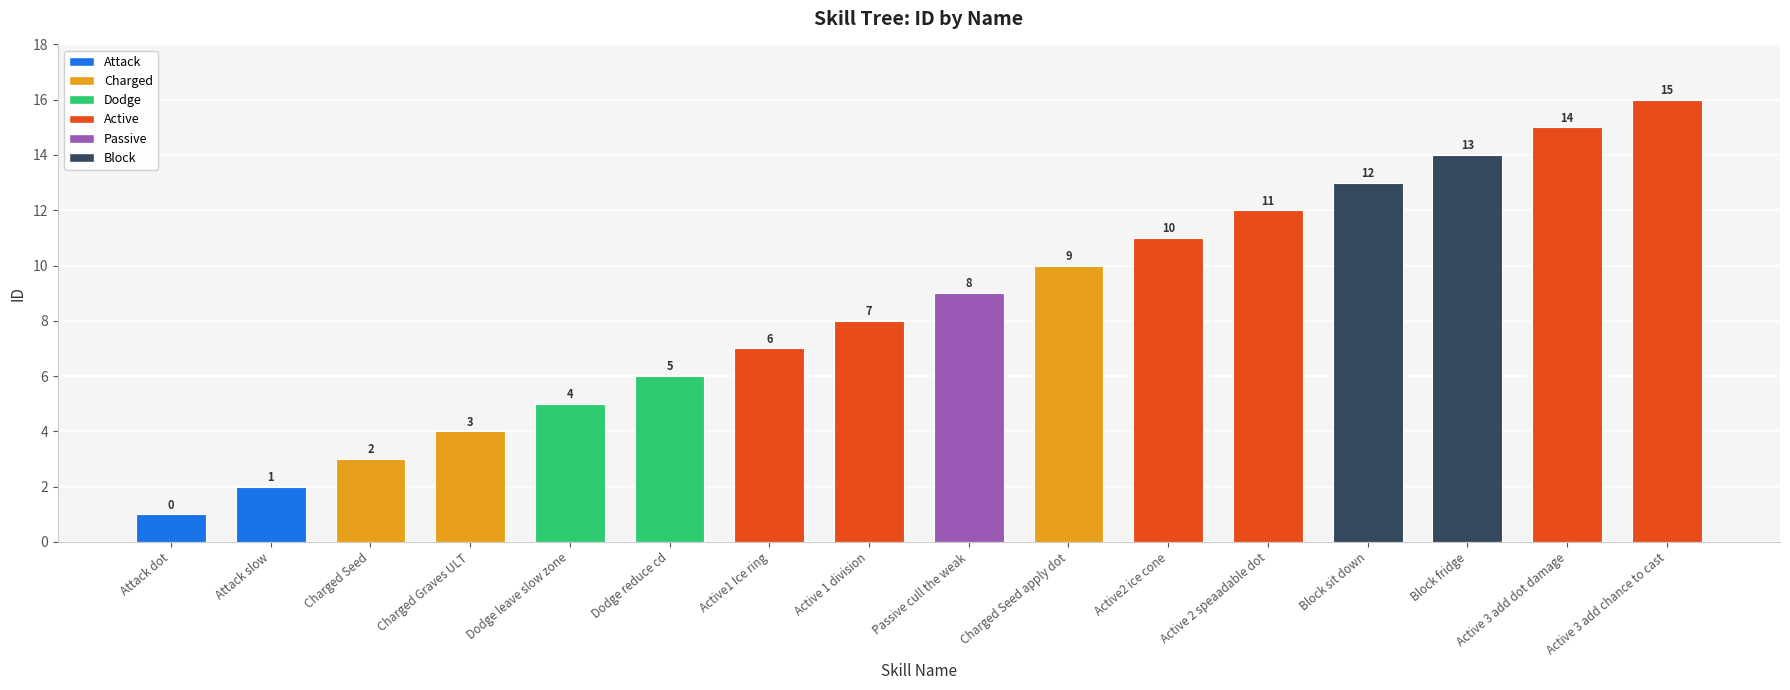

What is the change in value from Attack slow to Passive cull the weak?

+7